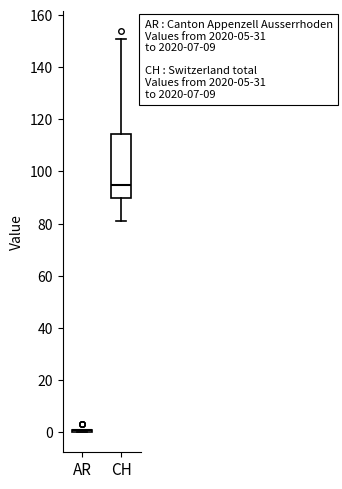

Which box is the tallest, from its lower edge to its upper edge?

CH